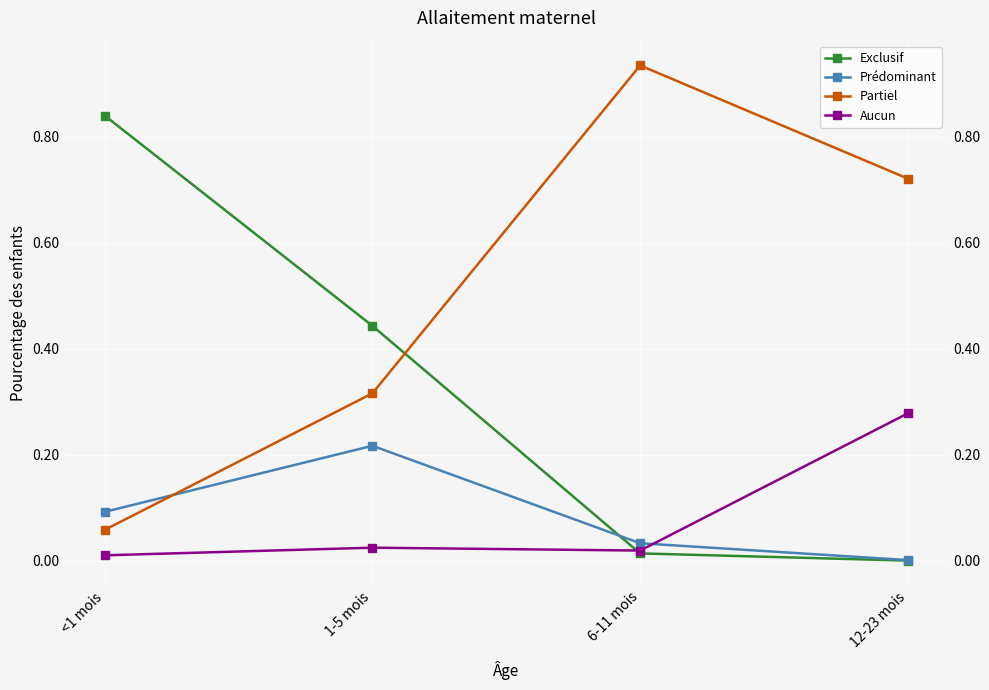

Which category has the lowest value in the Aucun series?

<1 mois